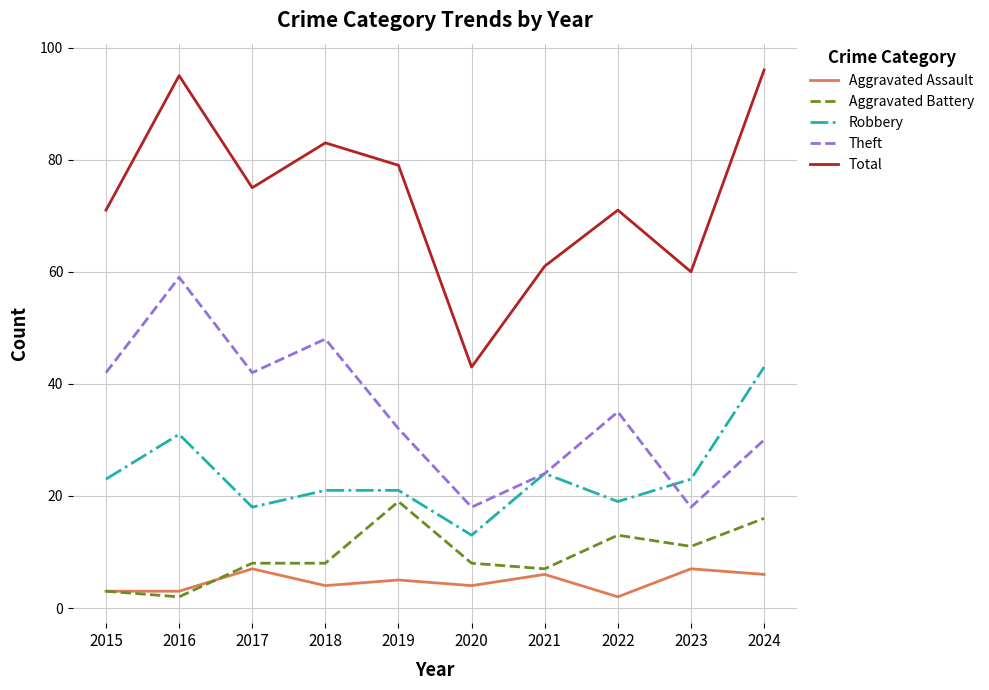

Which series ends up on top after the final intersection of Aggravated Assault and Aggravated Battery?

Aggravated Battery